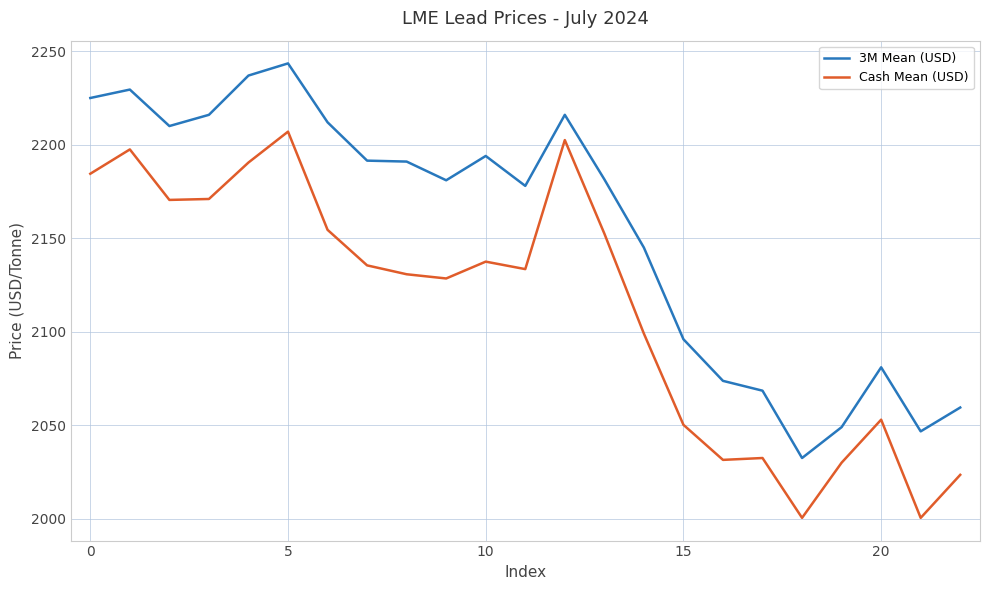

What is the difference between the maximum and minimum values in the 3M Mean (USD) series?

211.0